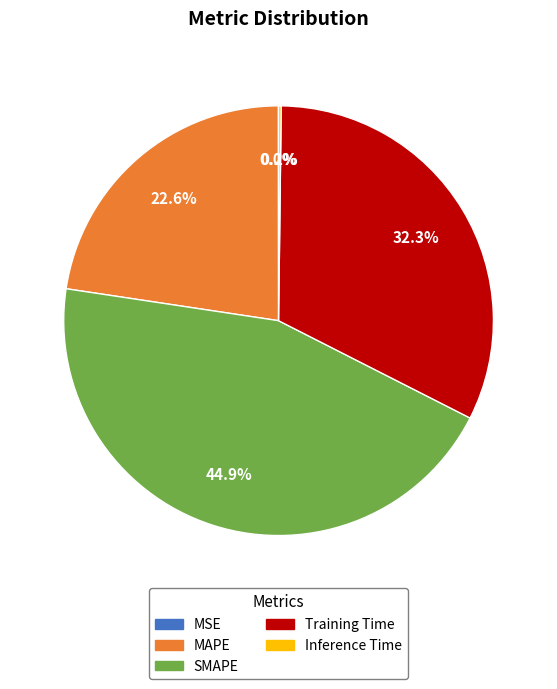

Which category has the biggest portion of the pie?

SMAPE